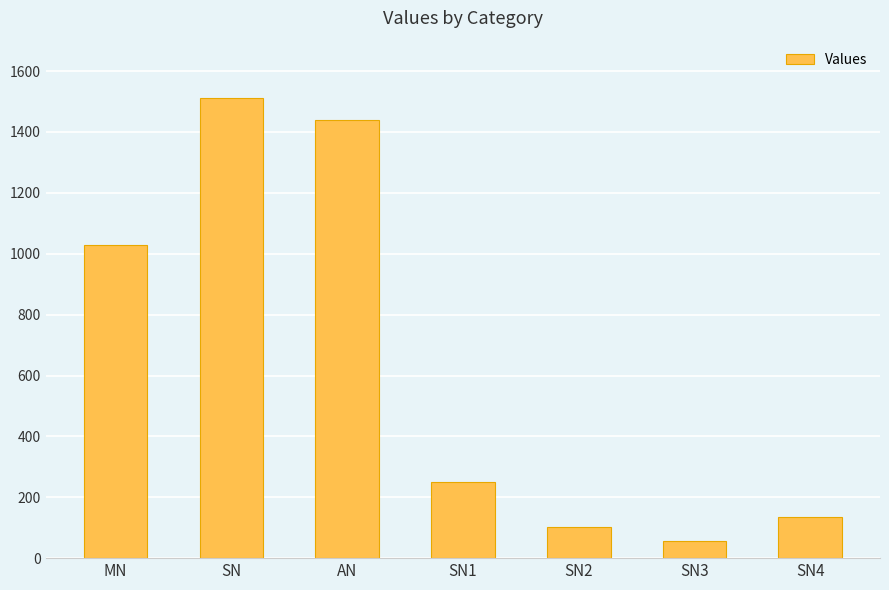

Which label corresponds to the smallest value in the chart?

SN3